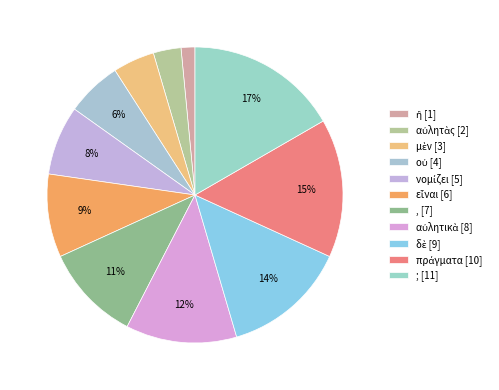

What is the ratio of the value at δὲ to the value at εἶναι?

1.5